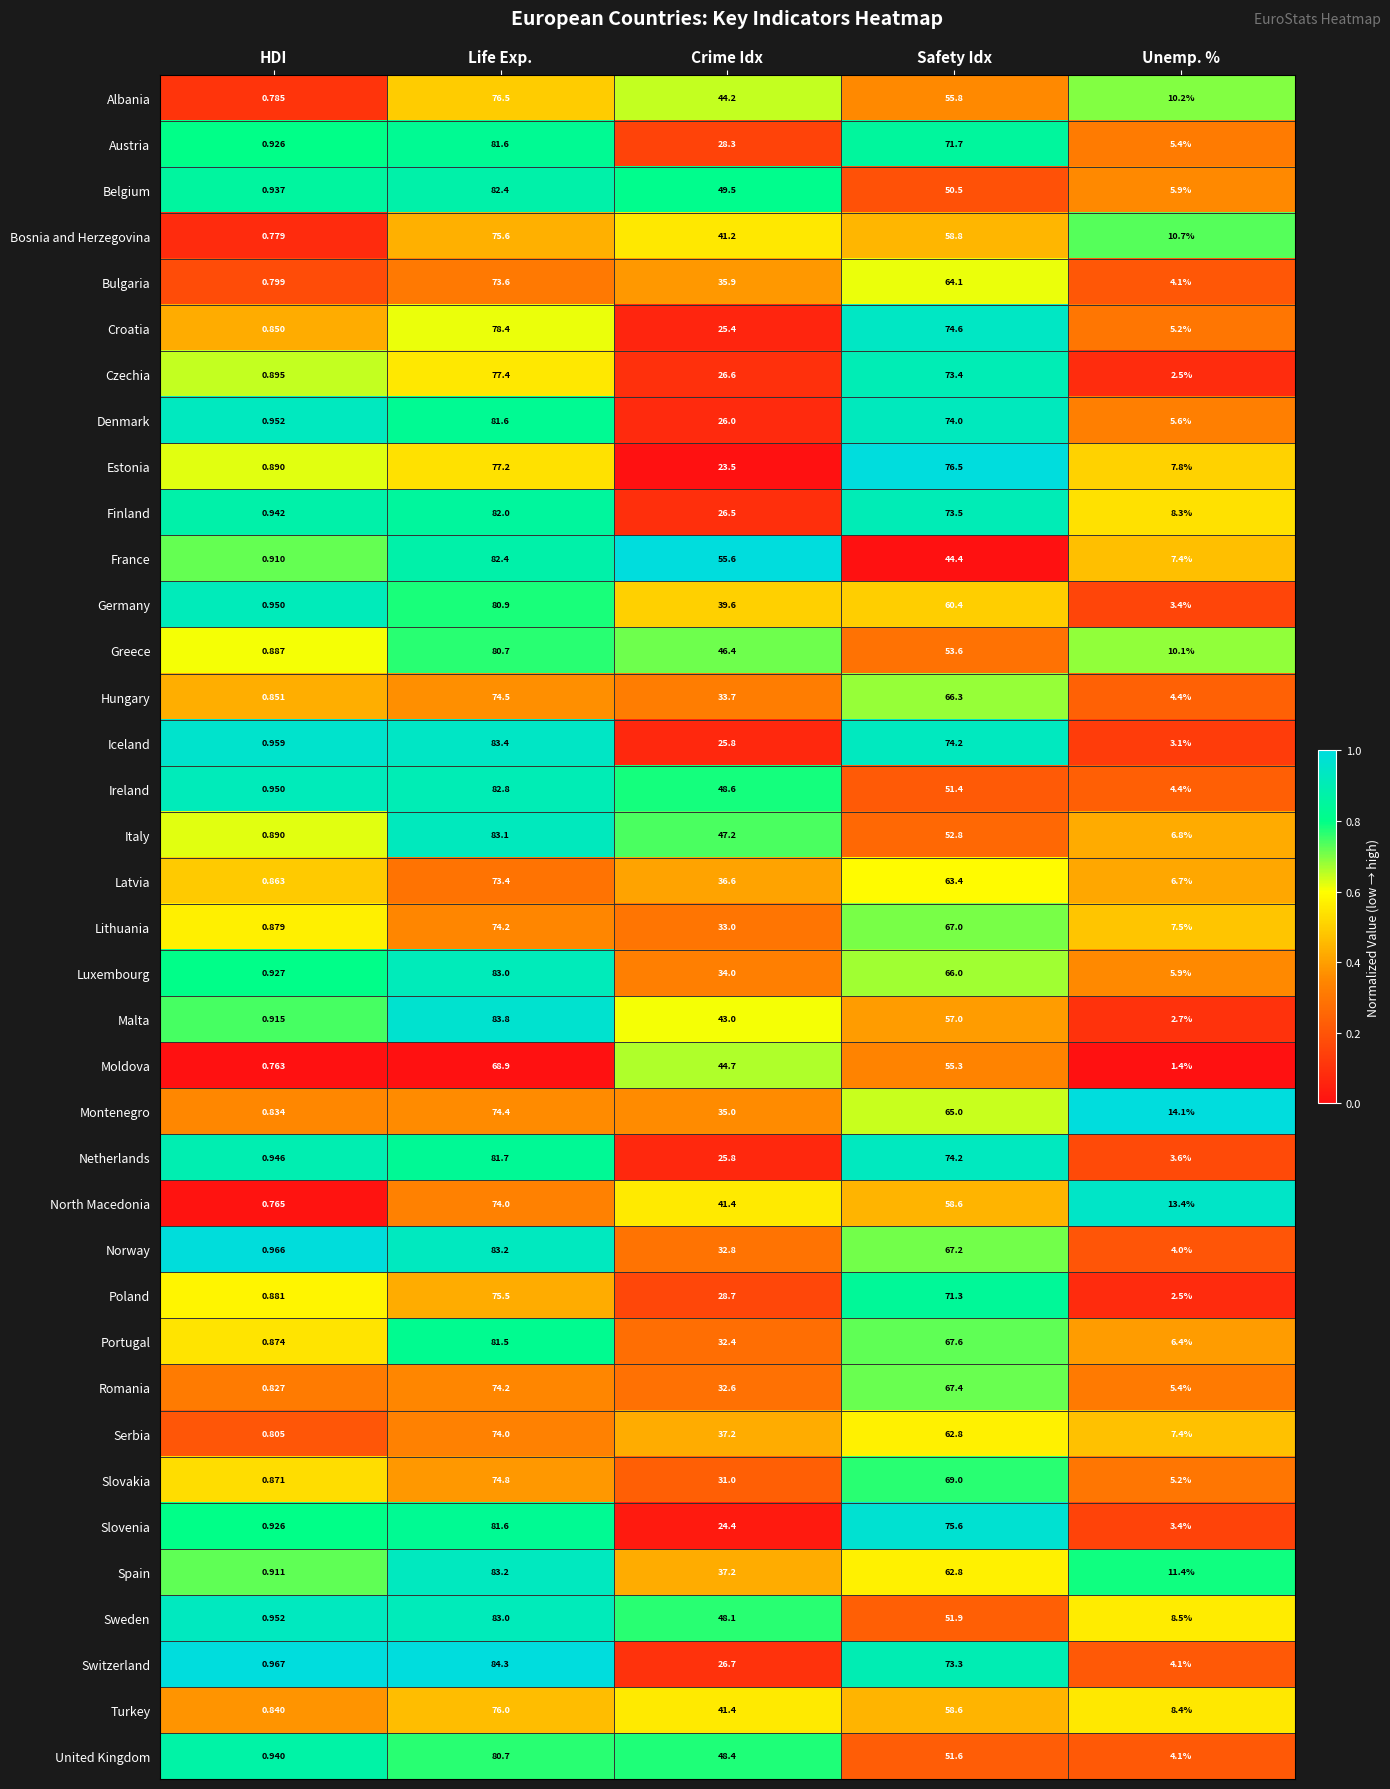

Which series changed the most between Crime Idx and Safety Idx?

Estonia